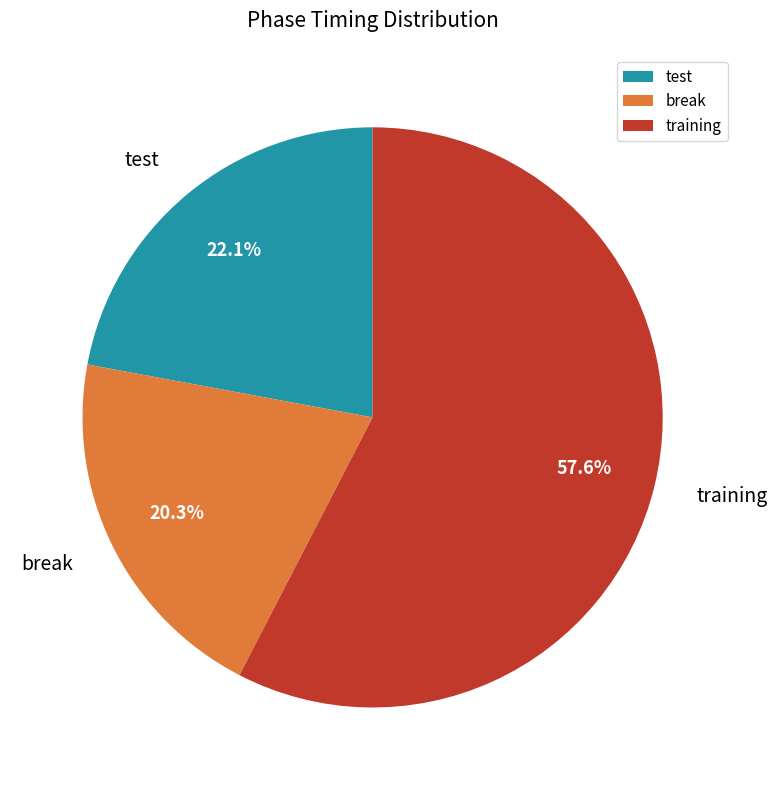

To the nearest percent, what is the combined percentage of break and training?

78%